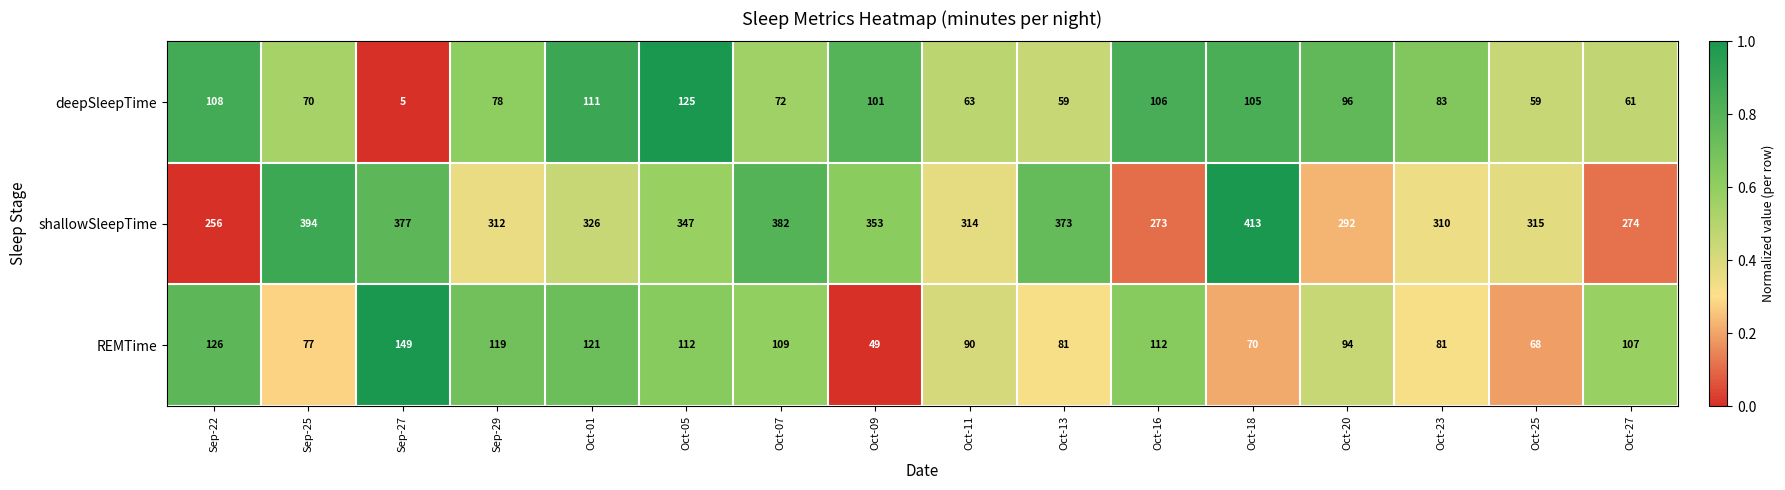

Which label corresponds to the smallest value in the chart?

Sep-27